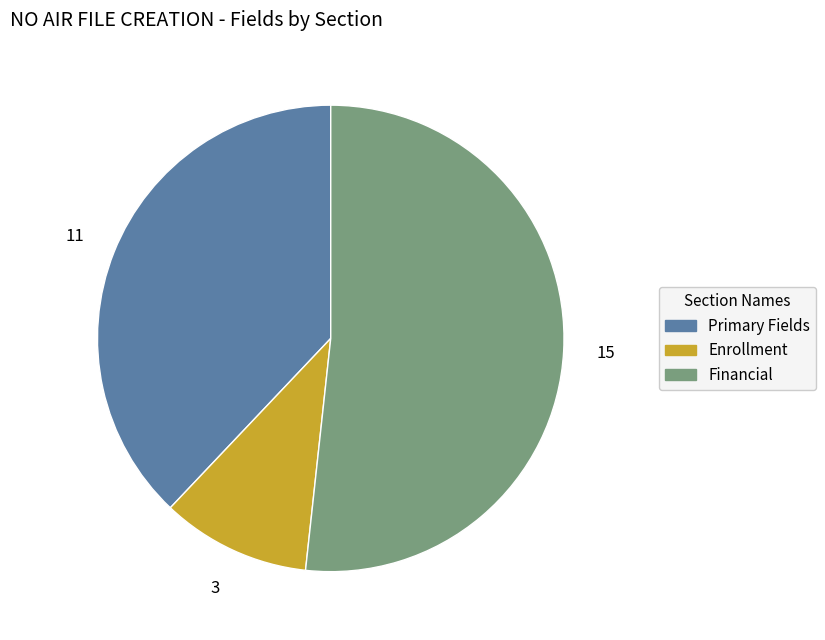

Is it true that Financial is 37% of the pie?

False